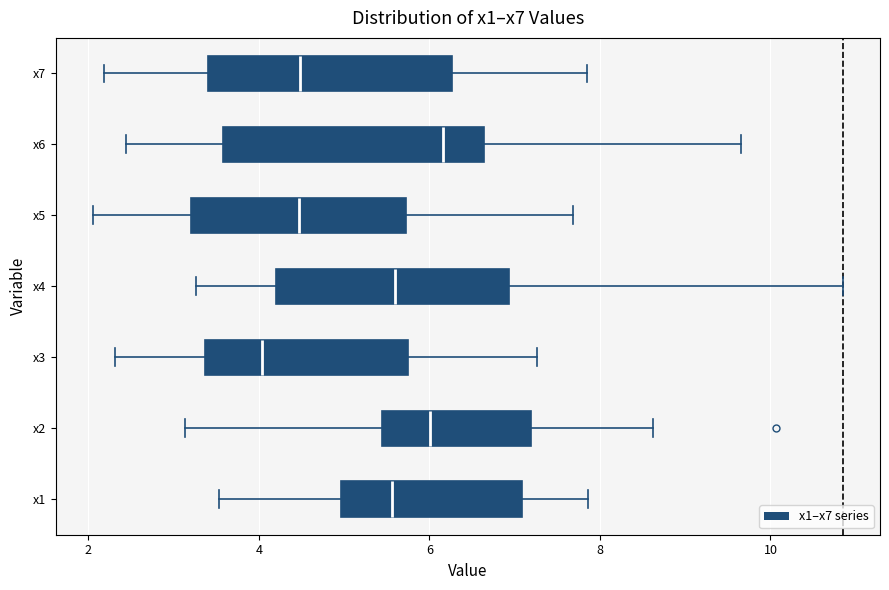

Where is the left edge of the box for x1 on the x-axis? The values are not printed on the chart, so give them approximately, as read against the axis.

5.0